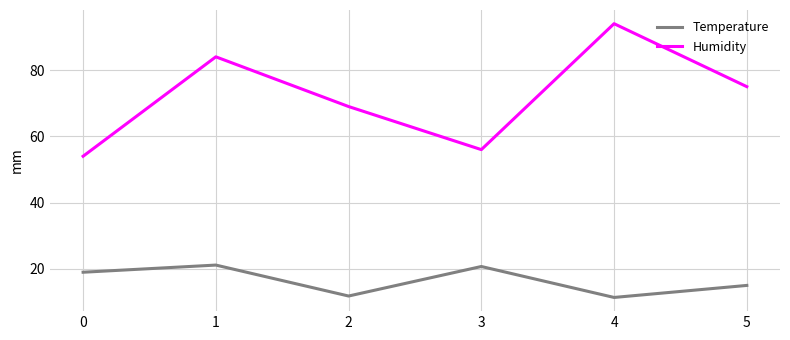

Rank the series at 2 from highest to lowest value.

Humidity, Temperature